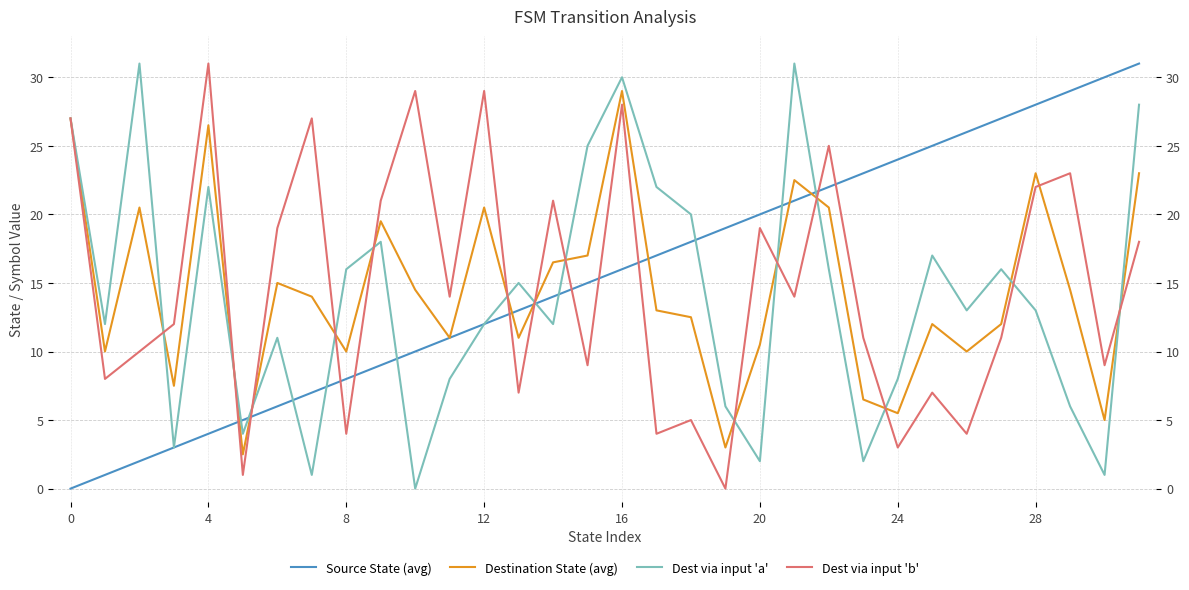

The Source State (avg) series shows 22.0 at 22. True or false?

True